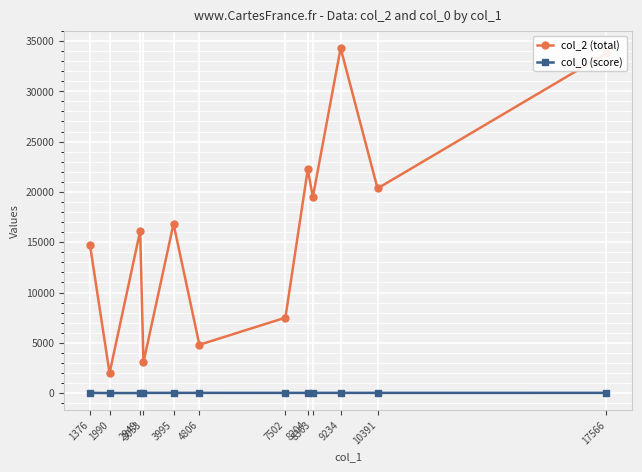

Which series has the largest total across all categories?

col_2 (total)